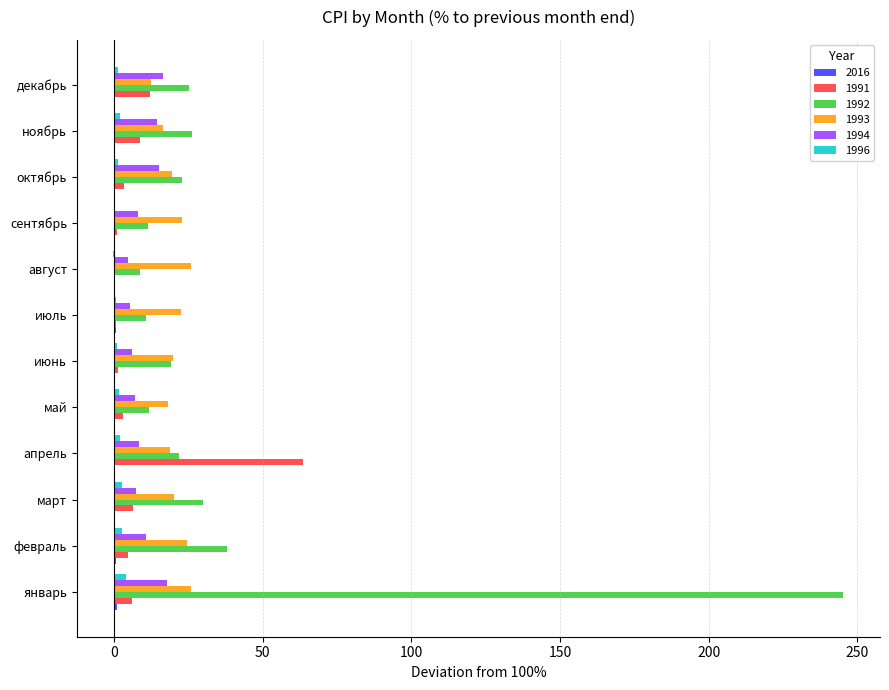

What is the sum of all 1994 values?

121.5